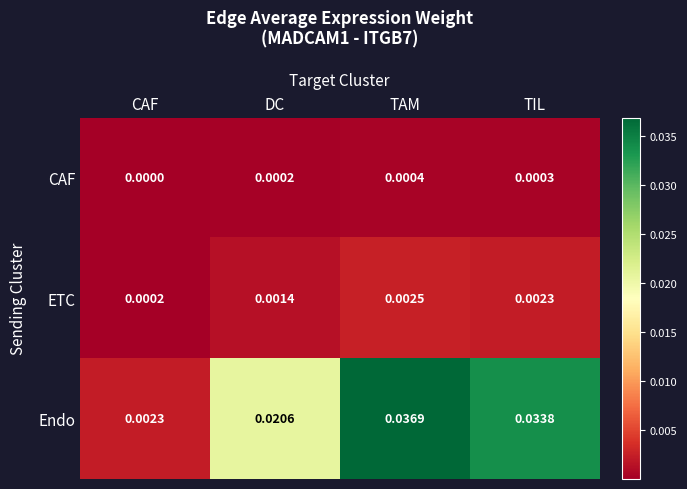

Which series has the widest spread of values?

Endo